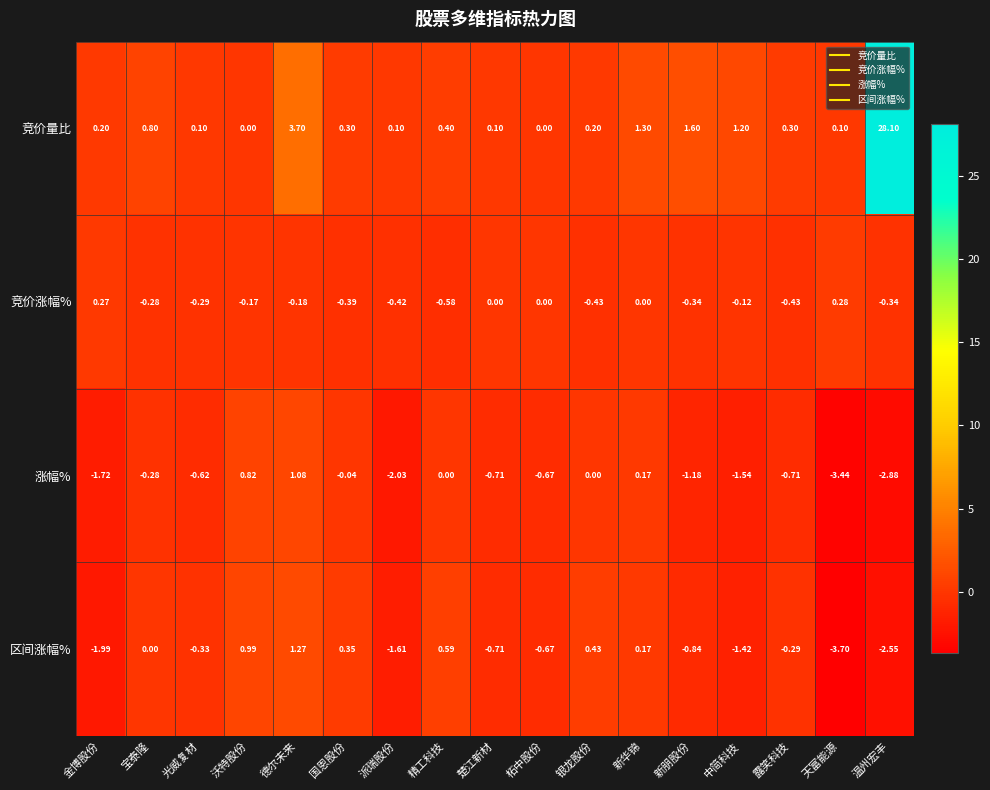

At which label is 区间涨幅% closest to -1?

新朋股份